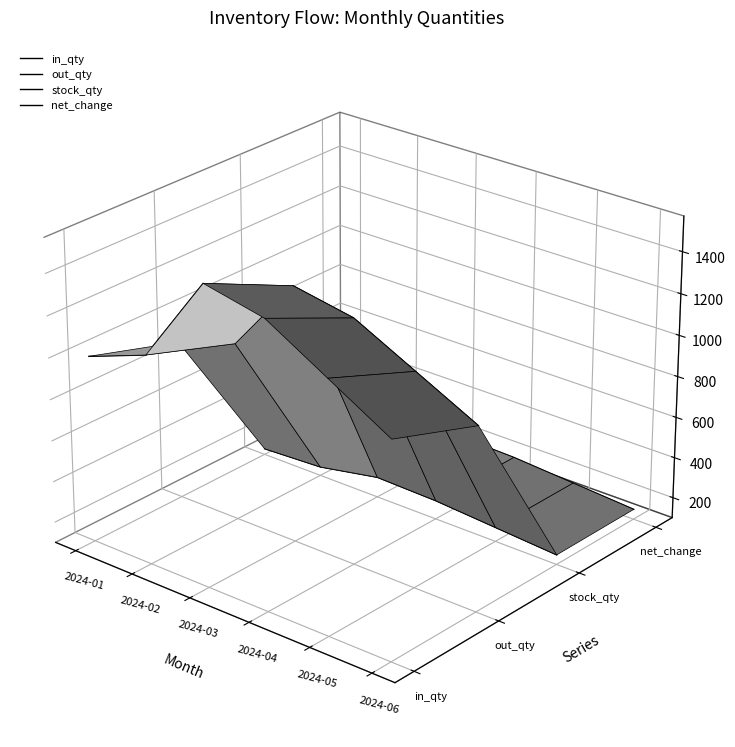

Which category has the lowest value in the in_qty series?

2024-06